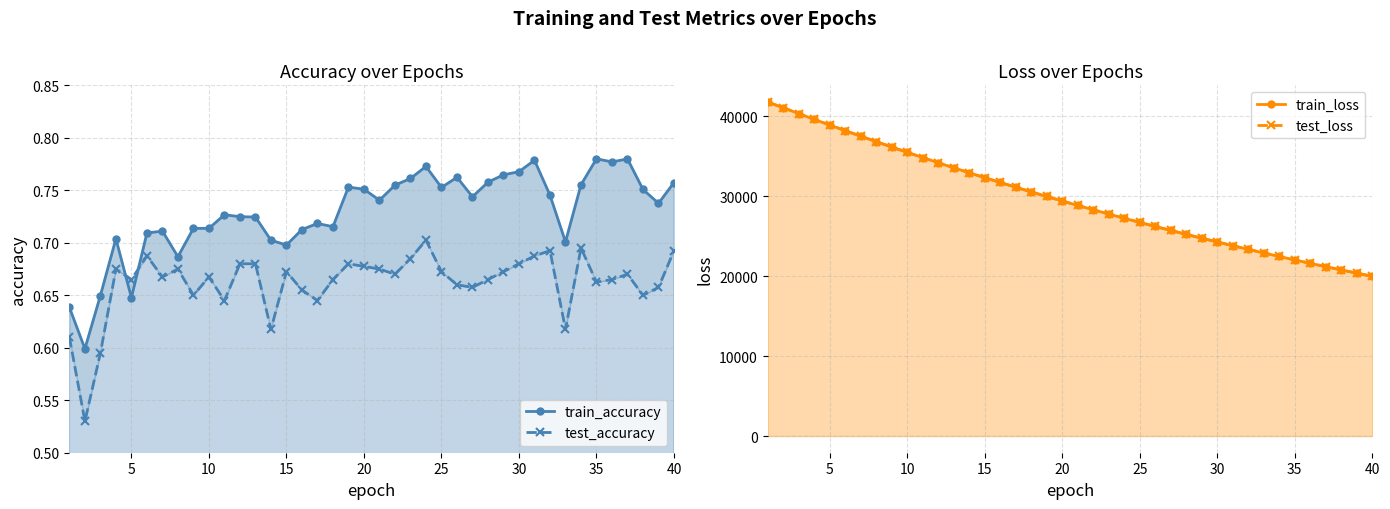

Count the number of categories in the chart.

40